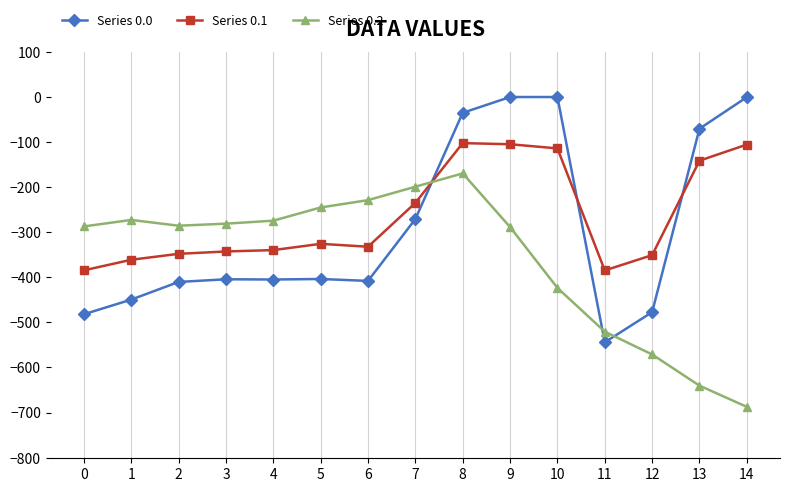

The Series 0.0 series shows -70.2 at 13. True or false?

True